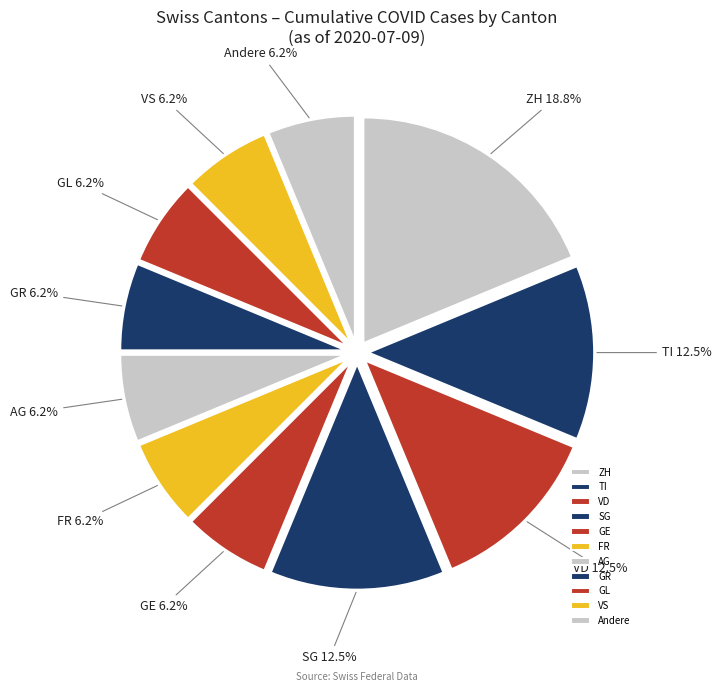

Which slice is the largest?

ZH